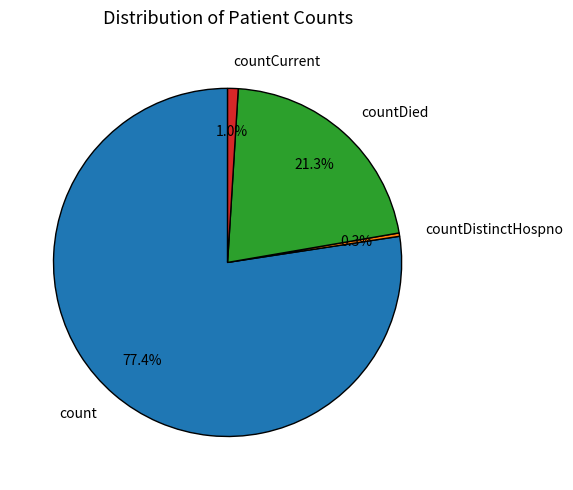

The countCurrent slice represents 1% of the pie. True or false?

True